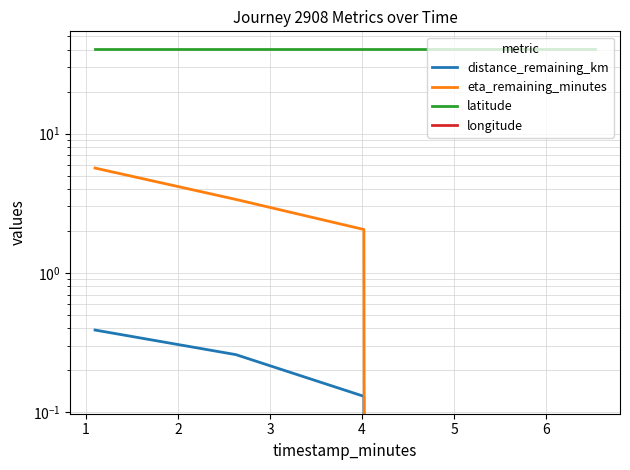

Which series has the largest total across all categories?

latitude